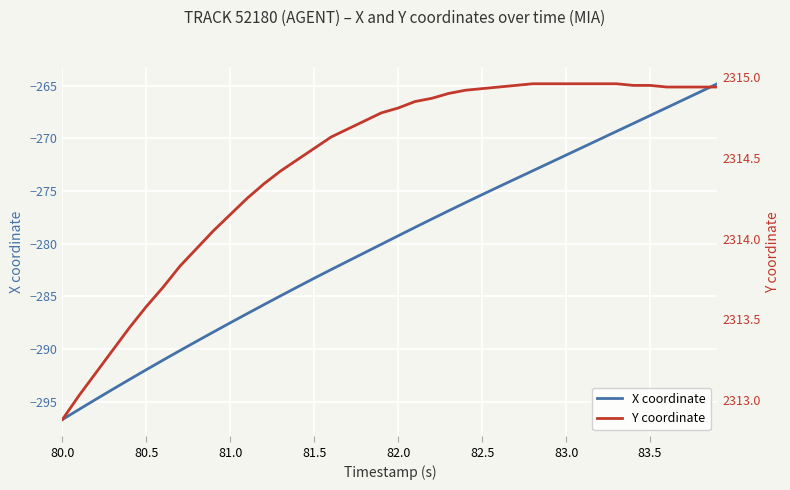

True or false: Y coordinate and X coordinate intersect in this chart.

False